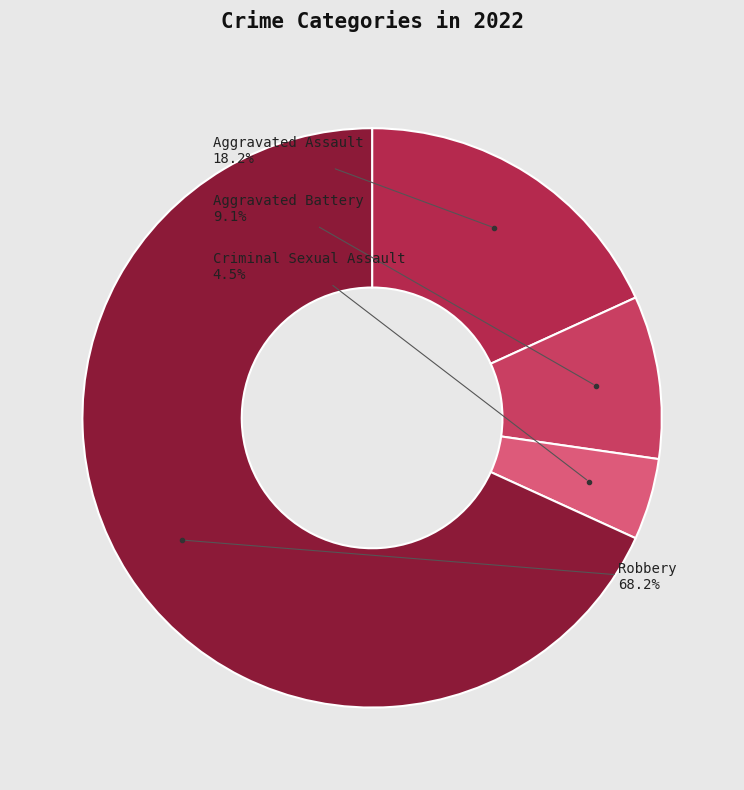

To the nearest percent, what is the average slice percentage?

25%